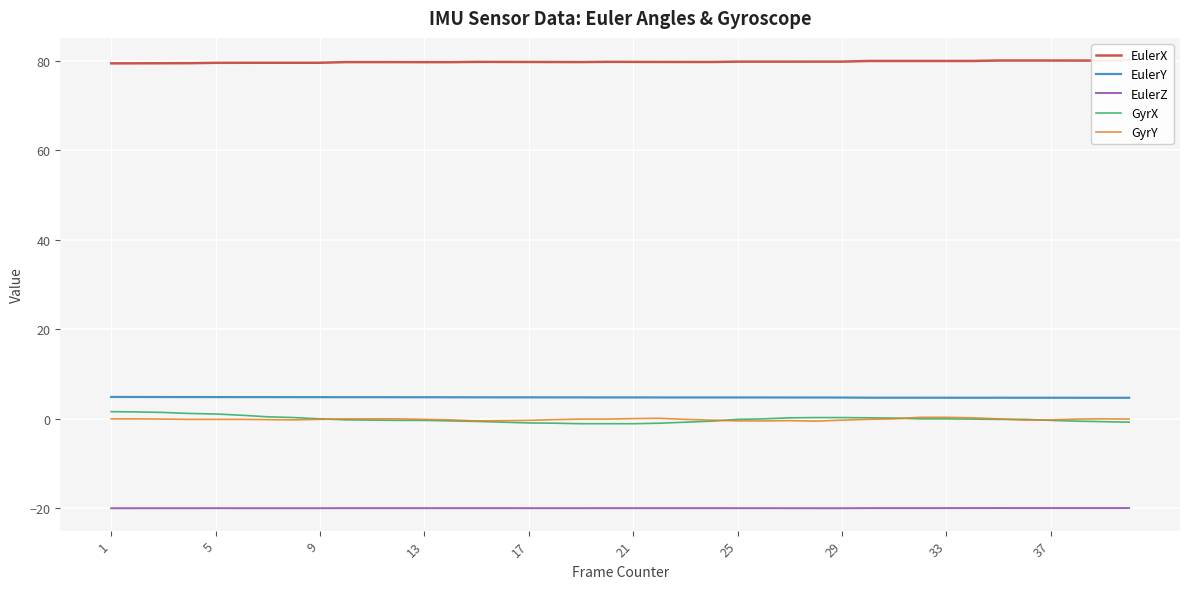

What is the difference between the maximum and second lowest values in the EulerY series?

0.2